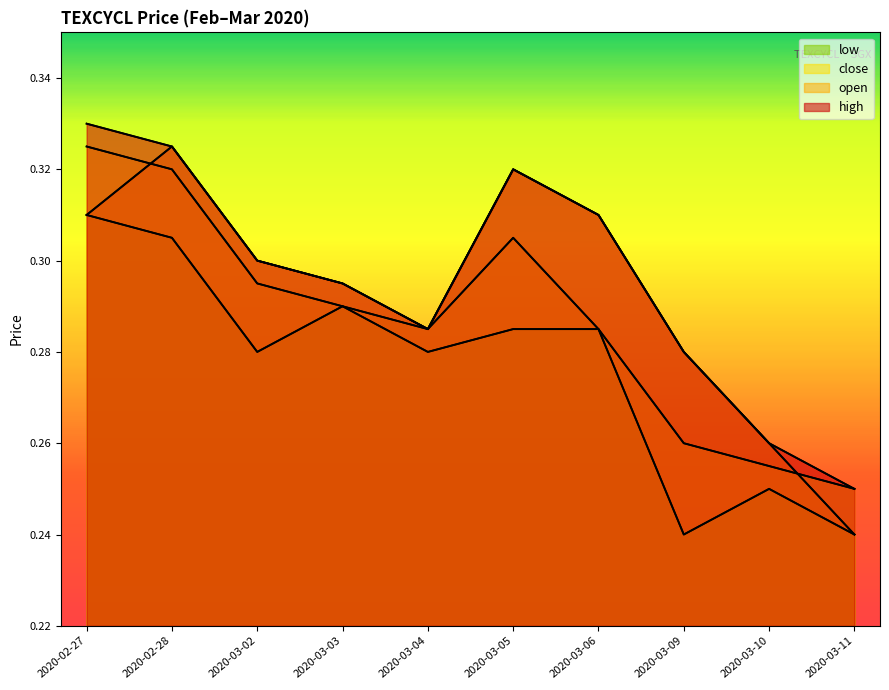

List the series in order of their peak value, highest first.

high, open, close, low